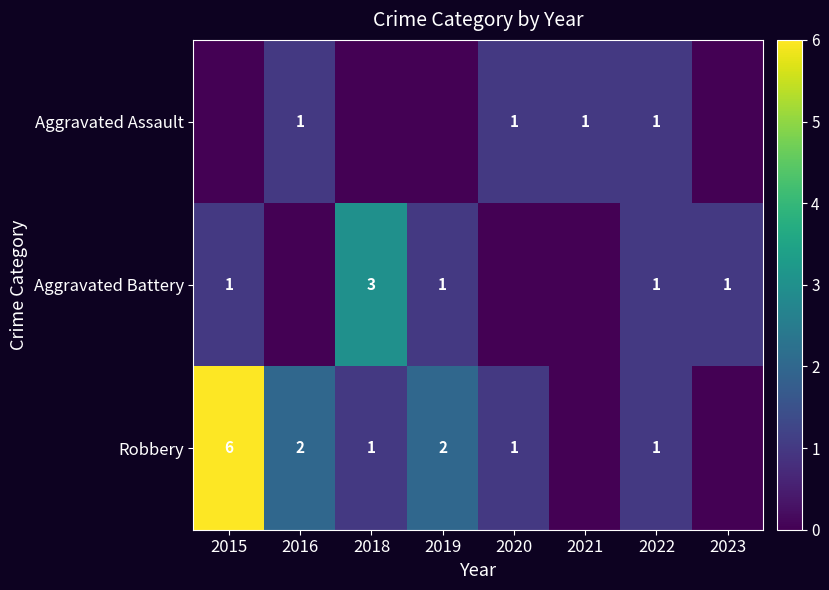

The value of Robbery at 2019 is 1. True or false?

False